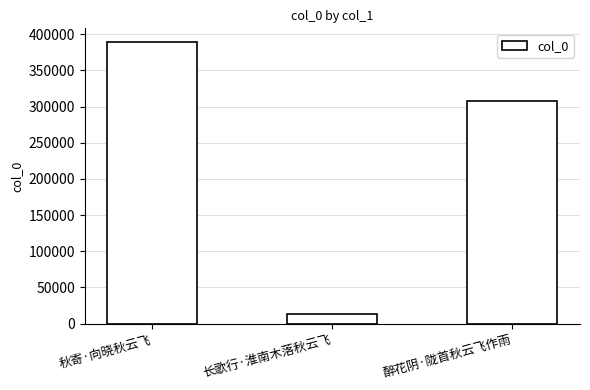

Rank the categories by value from lowest to highest.

长歌行·淮南木落秋云飞, 醉花阴·陇首秋云飞作雨, 秋寄·向晓秋云飞